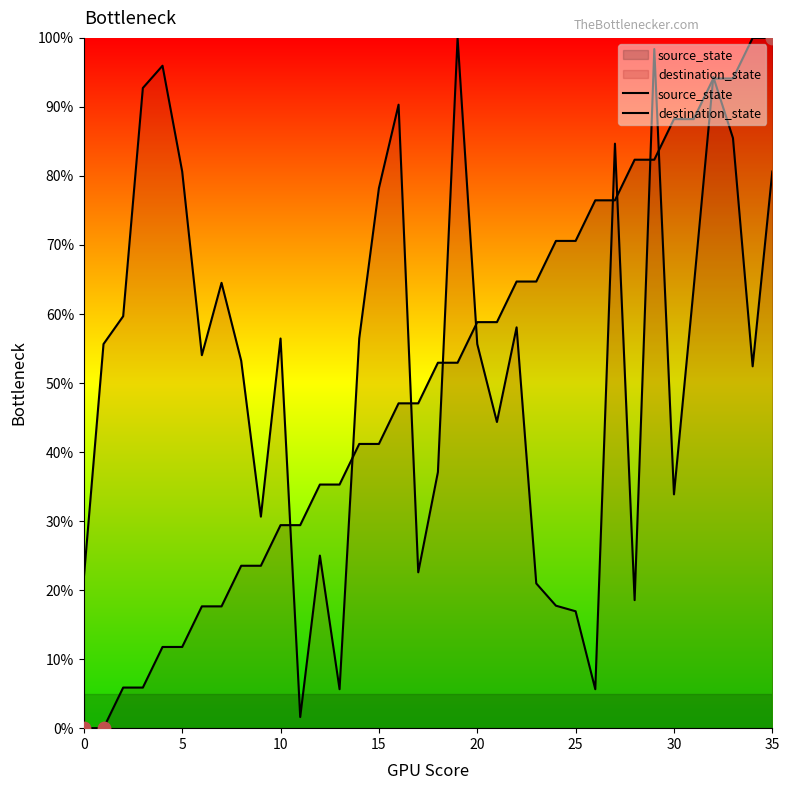

Is the value of destination_state at 27 greater than the value of source_state at 20?

Yes